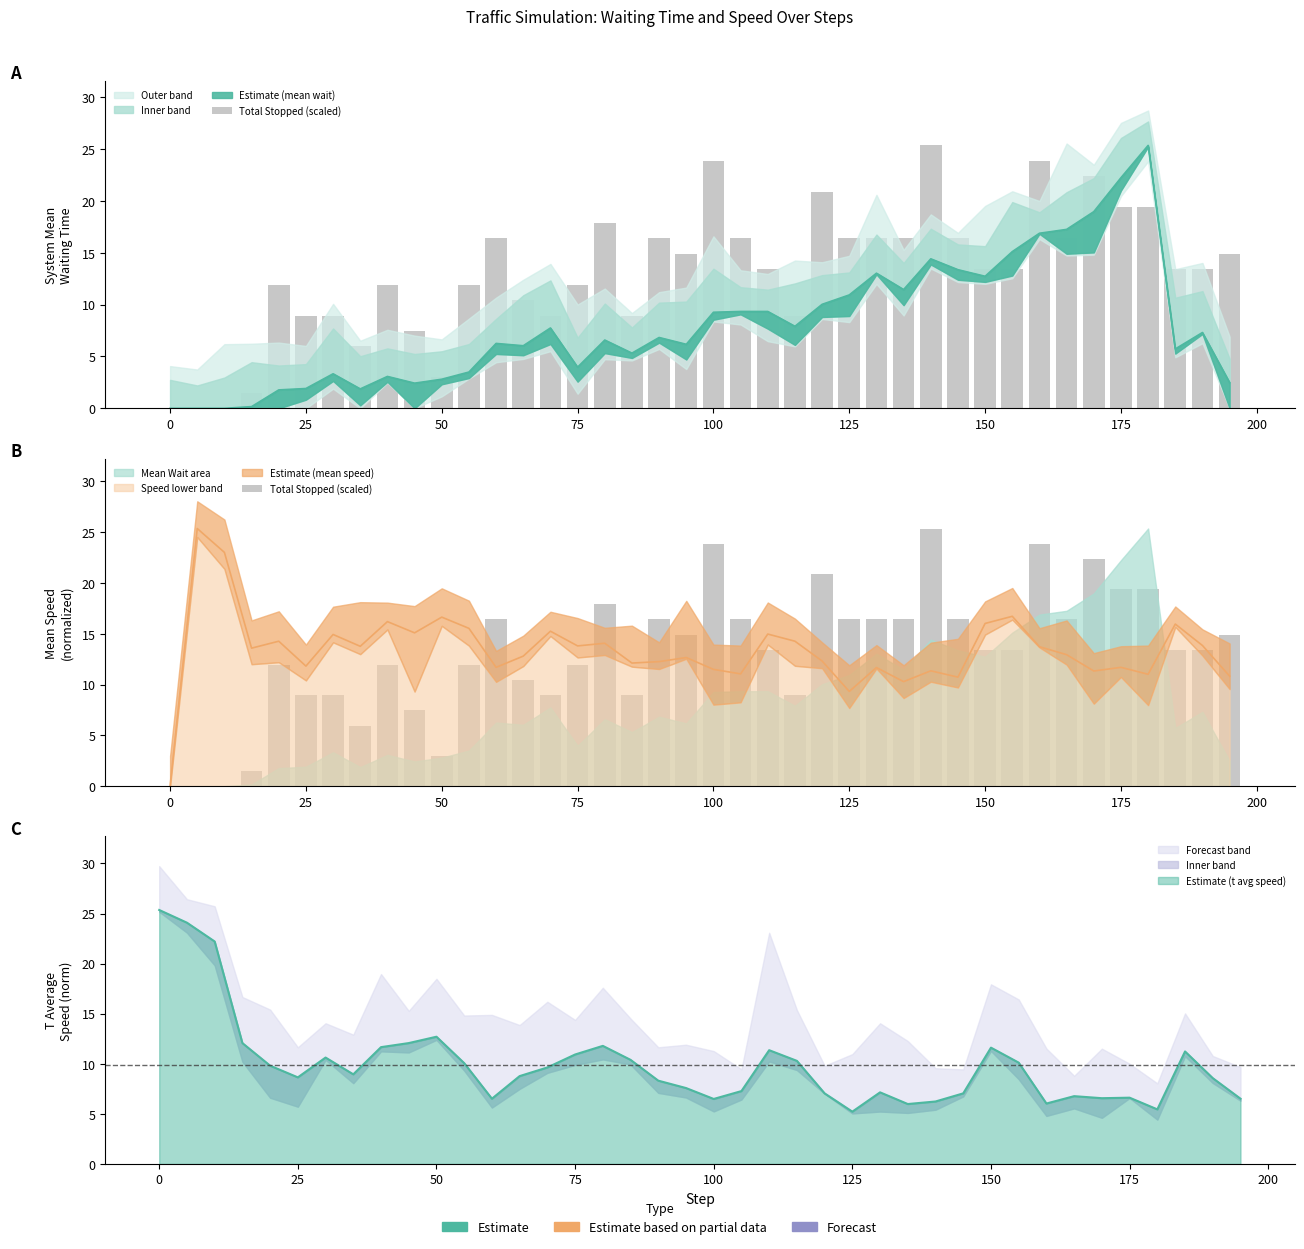

The chart shows a value of 3.9 at 50. True or false?

False